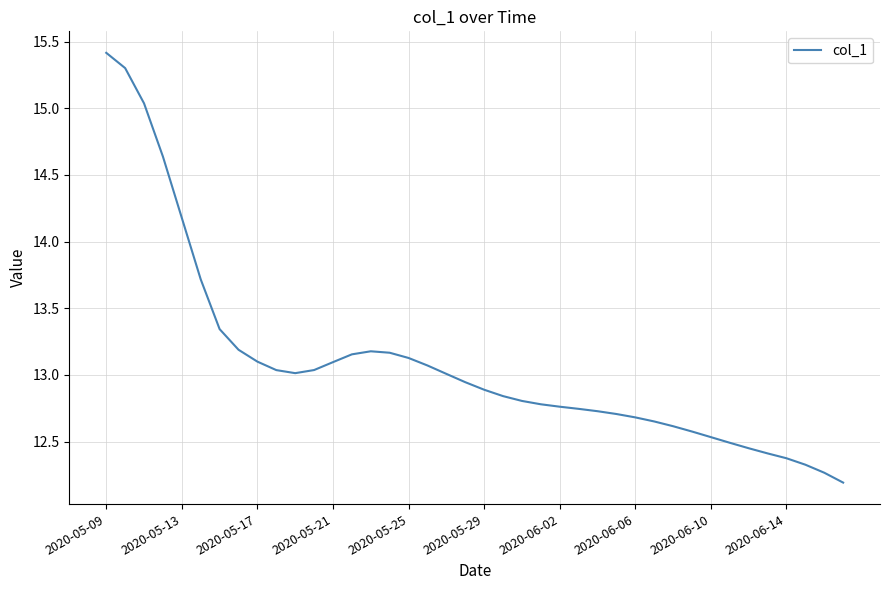

What is the difference between the maximum and minimum values?

3.2